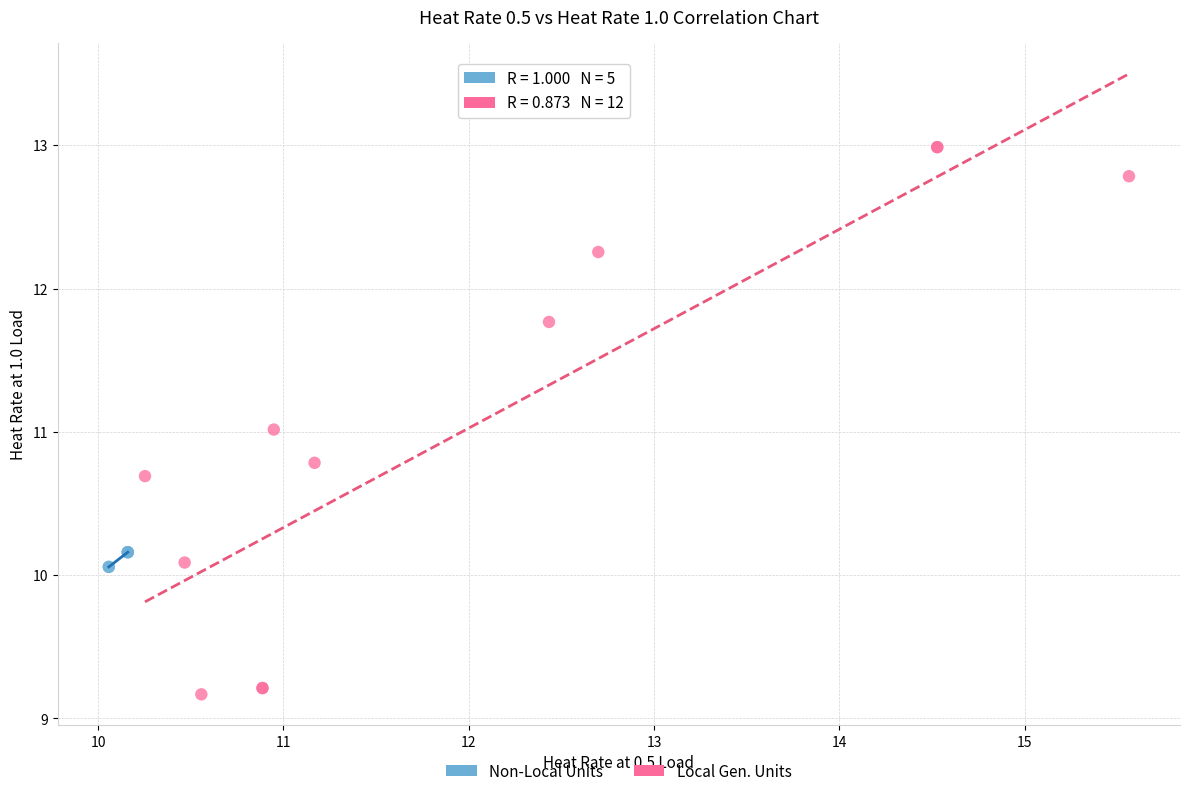

Which series reaches the maximum Y coordinate?

Local Gen. Units